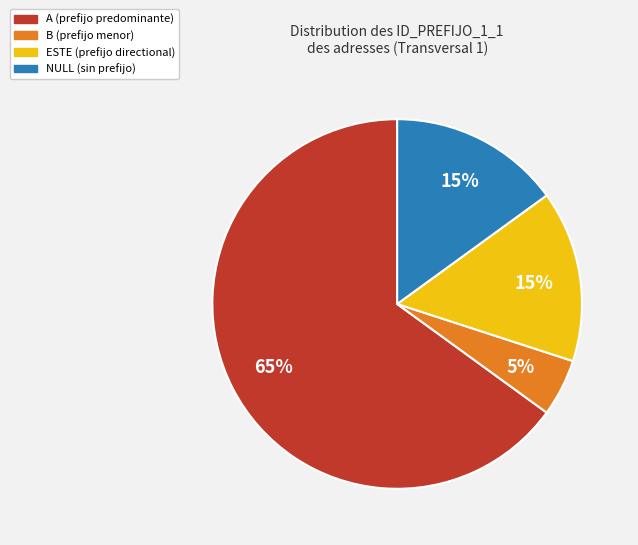

How many segments does this pie chart have?

4